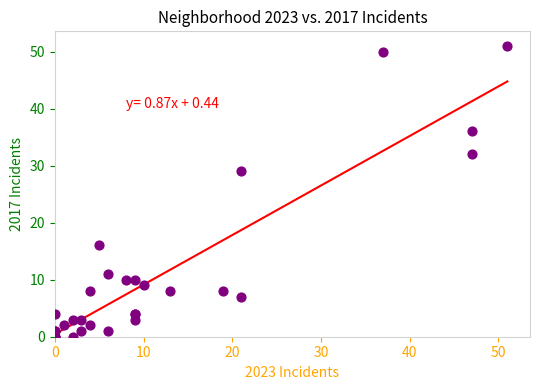

What Y value in the scatter plot is closest to 25?

29